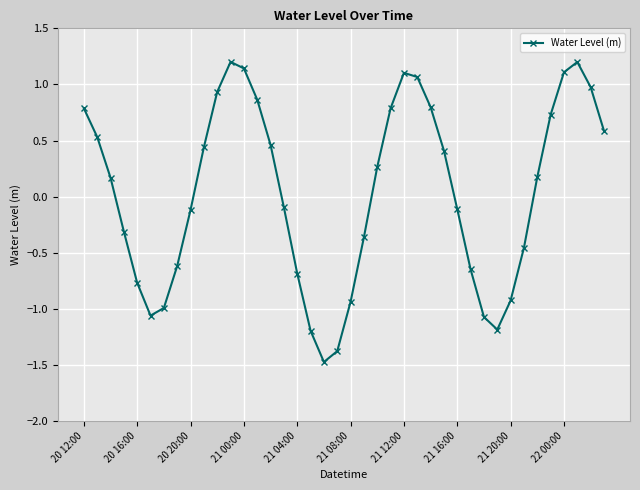

How many interior local valleys (lower than both neighbors) does the data have?

3